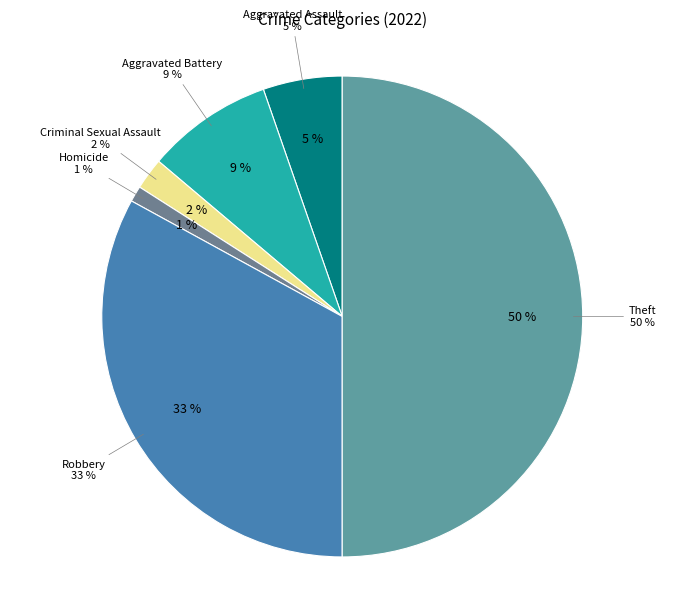

Is Aggravated Assault the majority of the pie?

No